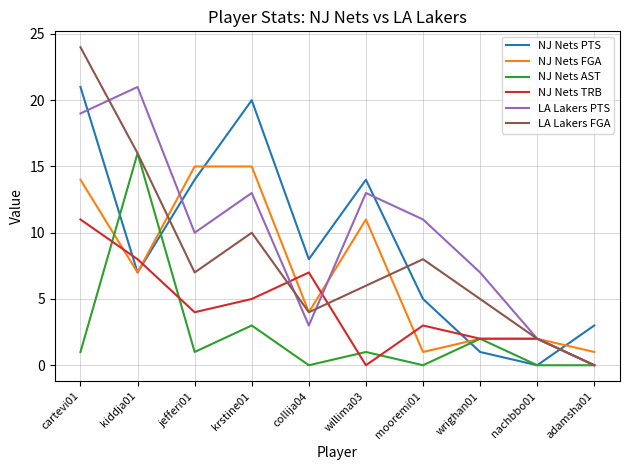

Which series ends up on top after the final intersection of NJ Nets PTS and LA Lakers PTS?

NJ Nets PTS